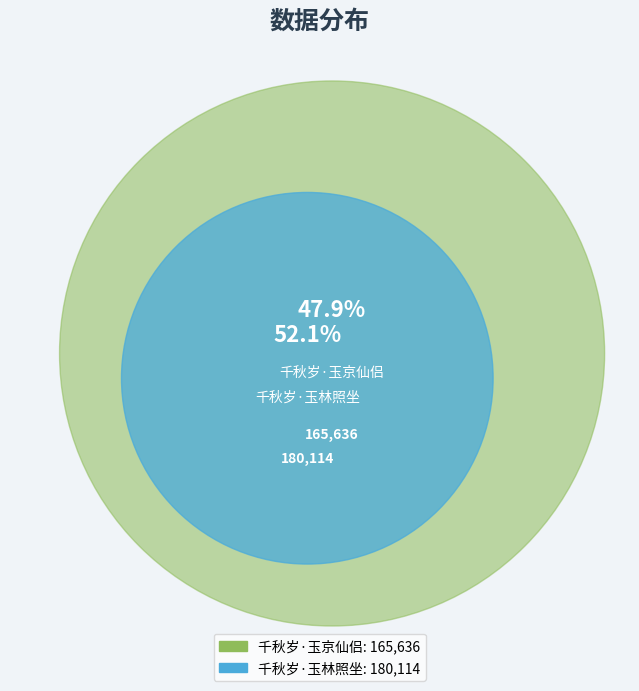

Is there a majority slice in this chart?

Yes